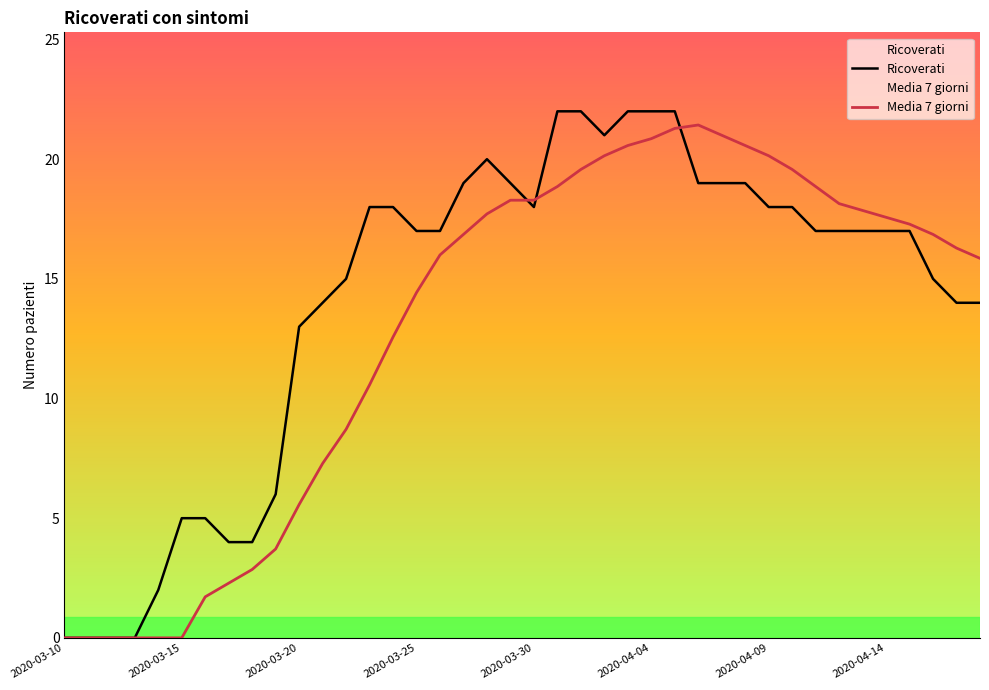

Which series has the largest total across all categories?

Ricoverati